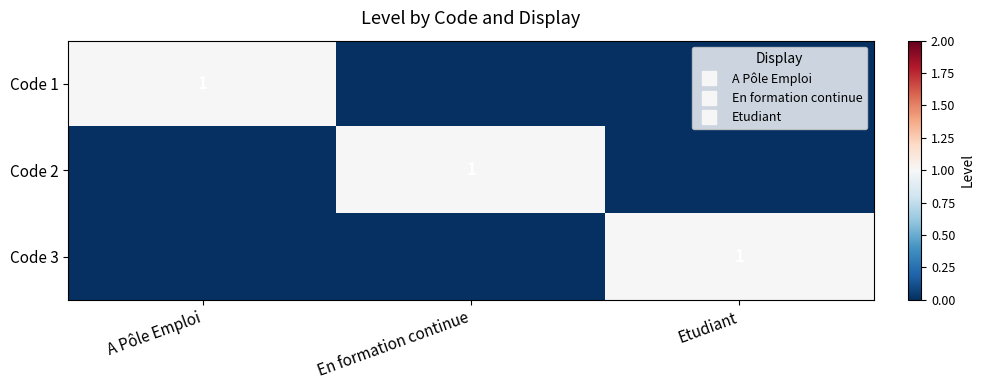

Which category has the lowest value in the Code 3 series?

A Pôle Emploi